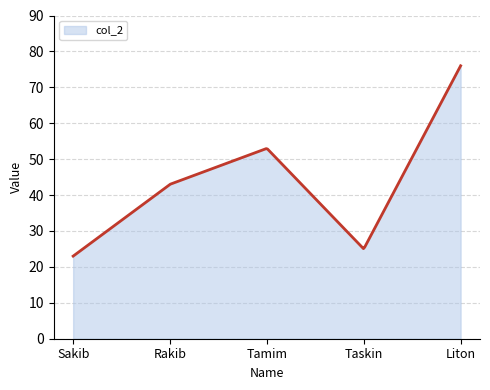

What is the greatest value displayed?

76.0